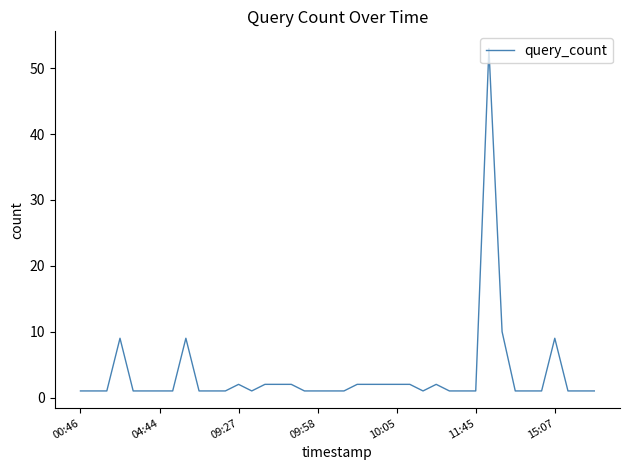

What is the difference between the maximum and minimum values?

52